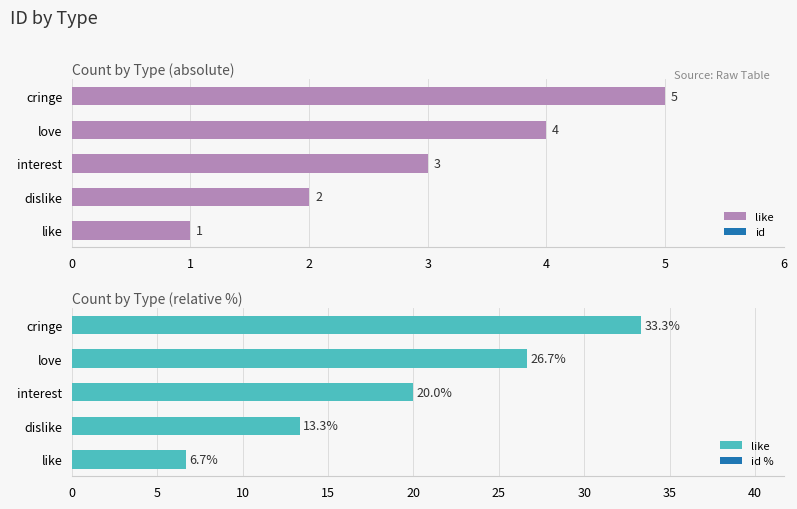

At which label is the value closest to 3?

interest